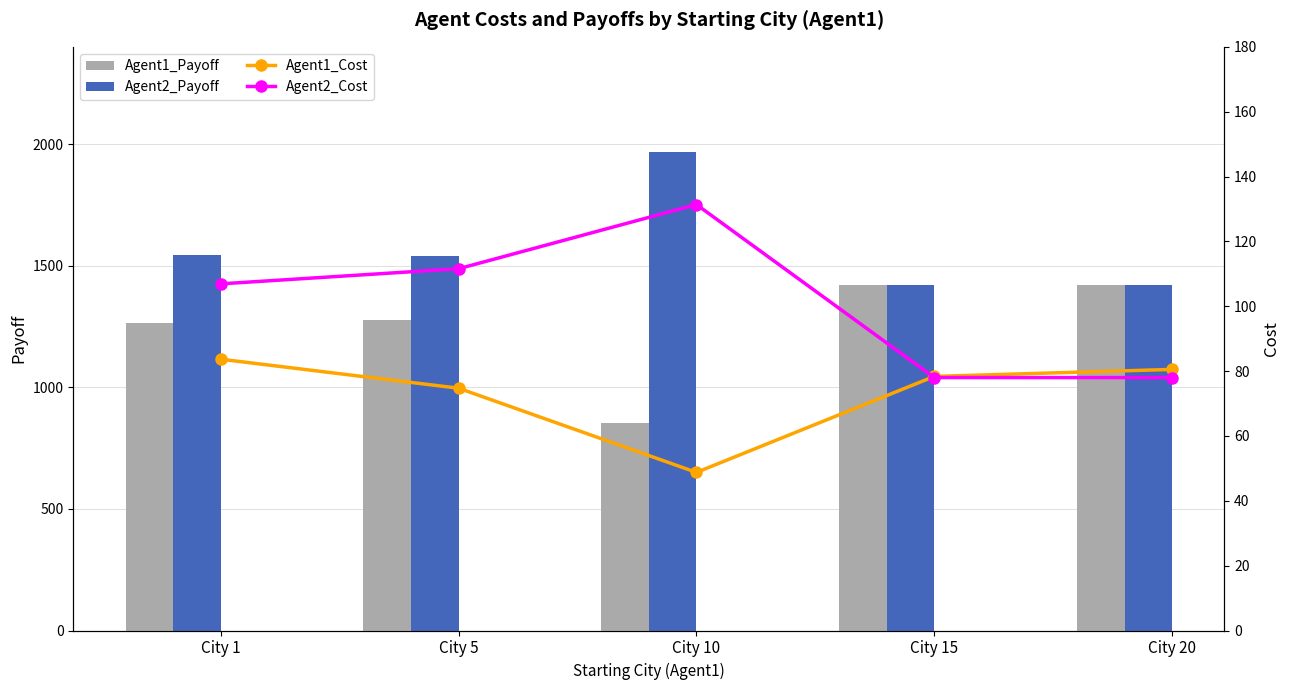

Rank the categories by Agent2_Cost value from highest to lowest.

City 10, City 5, City 1, City 15, City 20